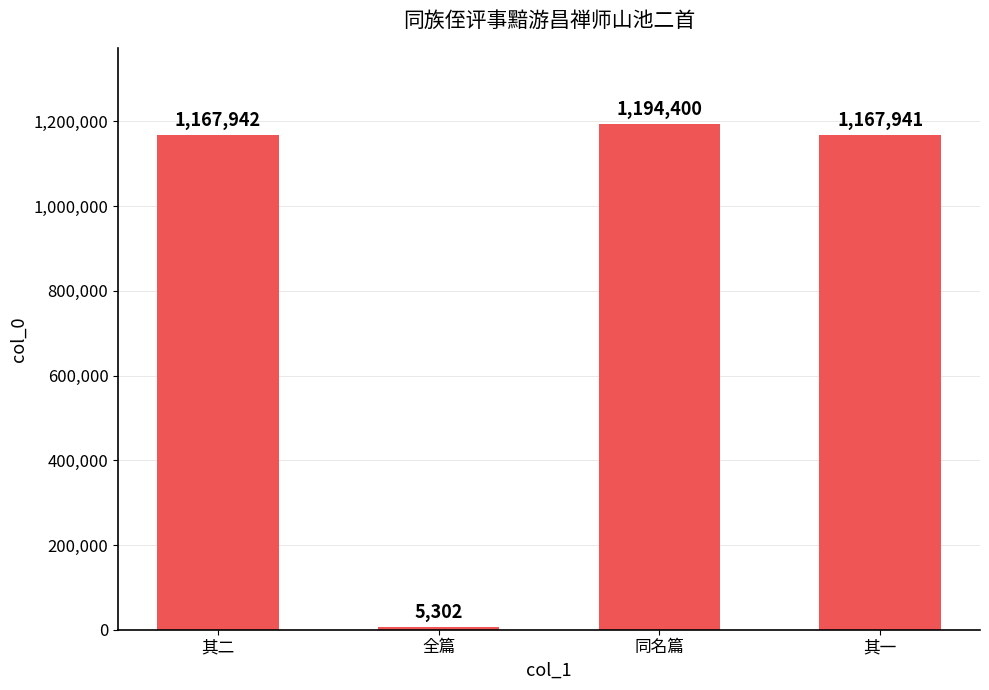

What is the difference between the maximum and minimum values?

1189098